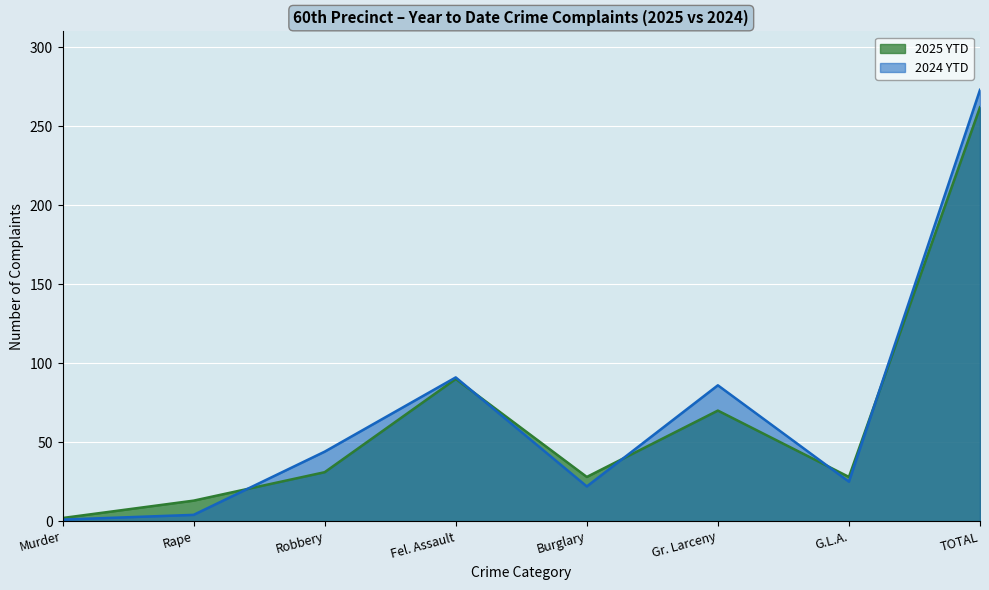

What is the approximate value of 2024 YTD at G.L.A., to the nearest 5?

25